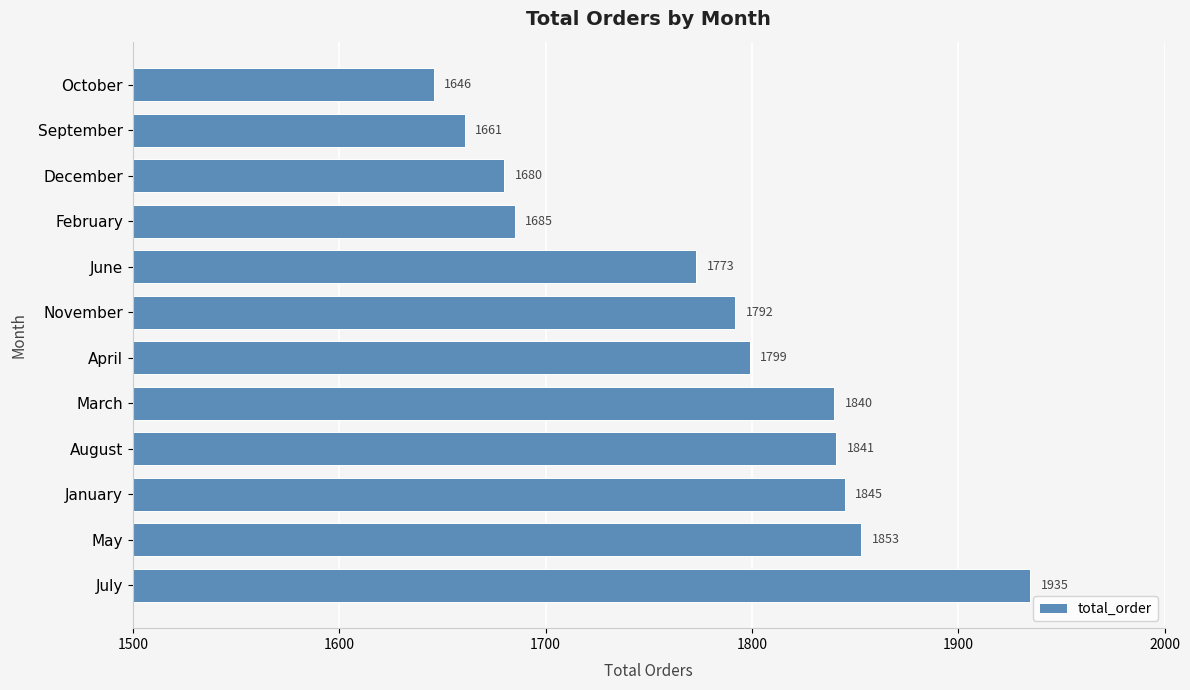

What is the average value?

1779